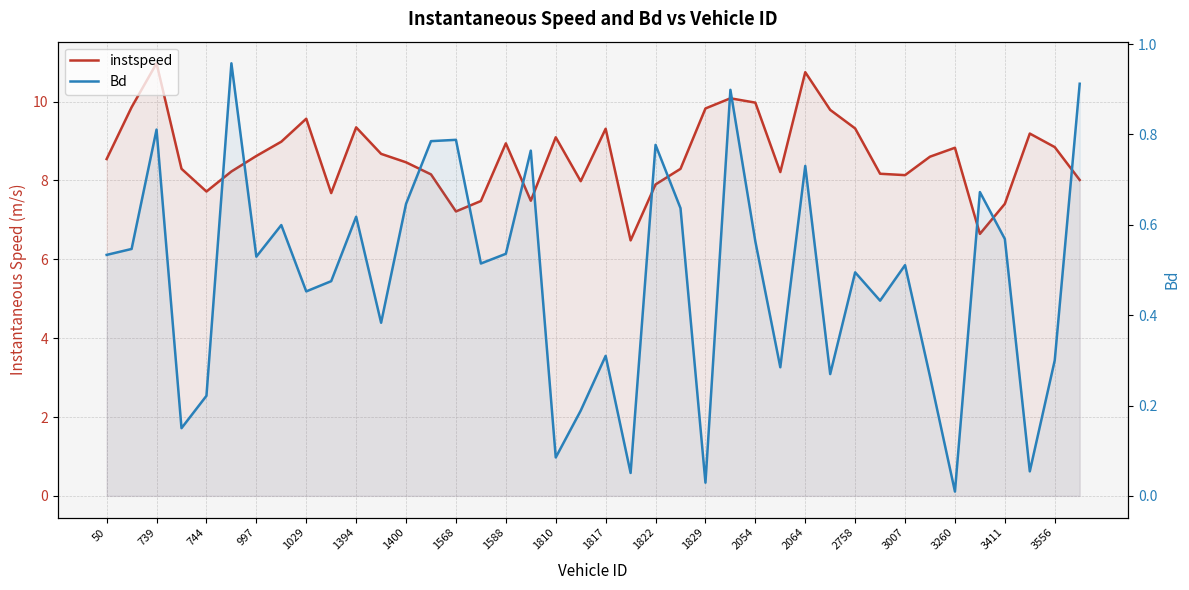

Rank the series by their maximum value, from highest to lowest.

instspeed, Bd